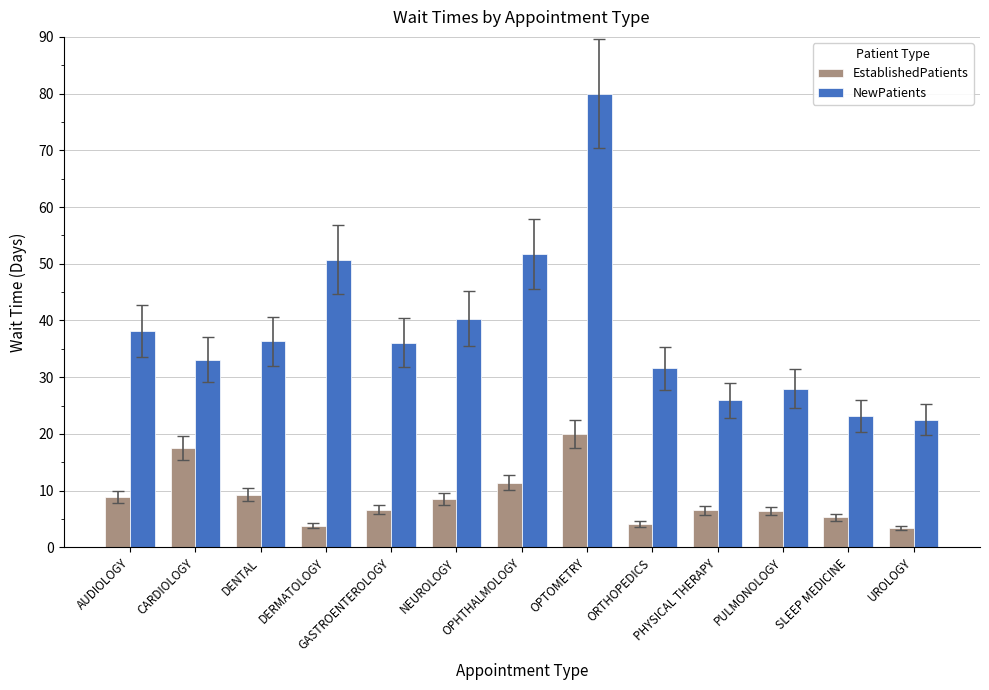

How many bars are there in total?

26